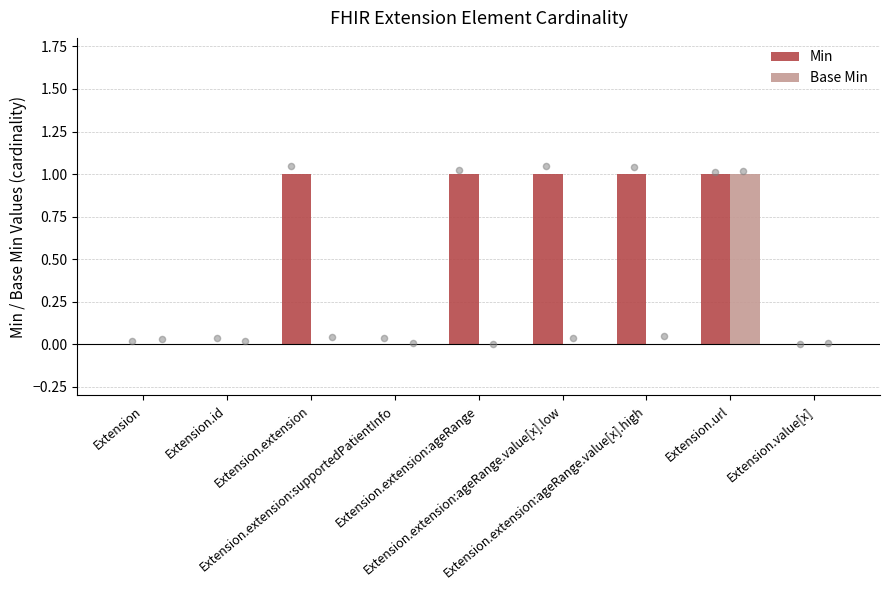

What are all the series names shown in the legend?

Min, Base Min